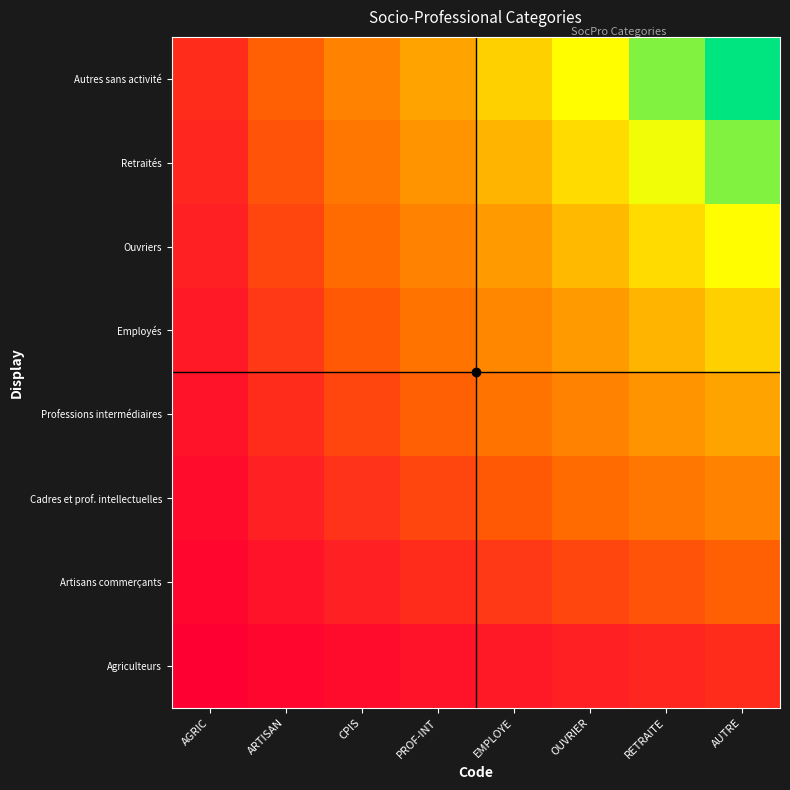

What is the total value across all series at CPIS?

108